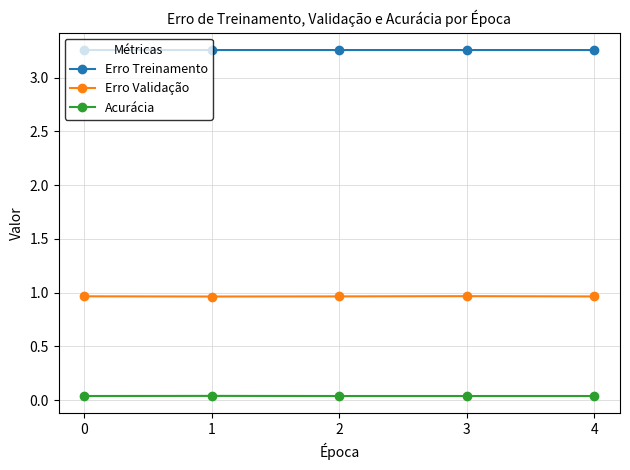

What are all the series names shown in the legend?

Erro Treinamento, Erro Validação, Acurácia